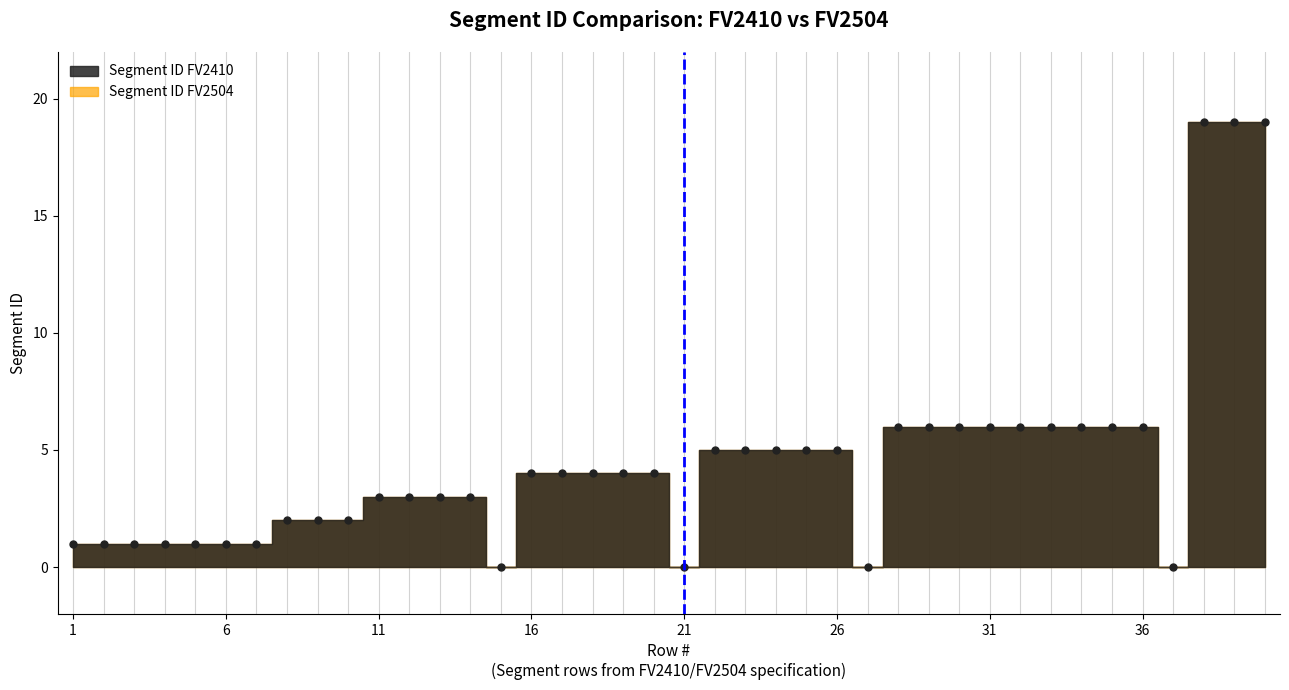

At which label does the data first exceed 4?

22